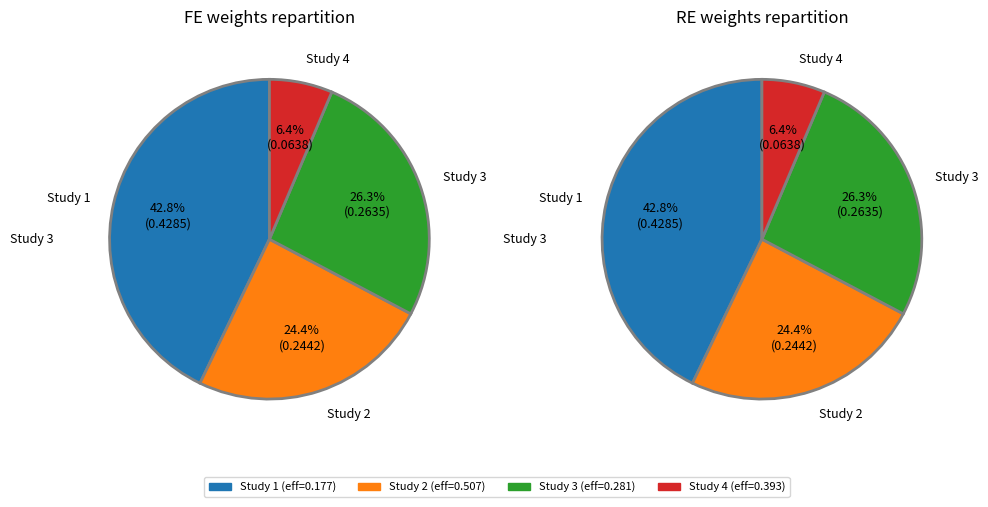

To the nearest percent, what percentage of the pie is 0.1172300628125451?

13%